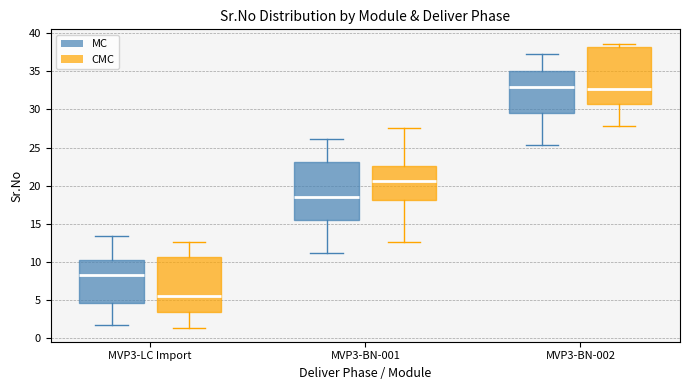

Reading left to right, transcribe this box plot: for each box, give where its median line is, the range the box spans, and where its two whiskers end, as read against the y-axis. The values are not printed on the chart, so give them approximately, as read against the axis.

MVP3-LC Import (MC): median 8.5, box 4.5 to 10.5, whiskers 1.5 to 13.5
MVP3-LC Import (CMC): median 5.5, box 3.5 to 10.5, whiskers 1.5 to 12.5
MVP3-BN-001 (MC): median 18.5, box 15.5 to 23.0, whiskers 11.0 to 26.0
MVP3-BN-001 (CMC): median 20.5, box 18.0 to 22.5, whiskers 12.5 to 27.5
MVP3-BN-002 (MC): median 33.0, box 29.5 to 35.0, whiskers 25.5 to 37.5
MVP3-BN-002 (CMC): median 32.5, box 30.5 to 38.0, whiskers 28.0 to 38.5